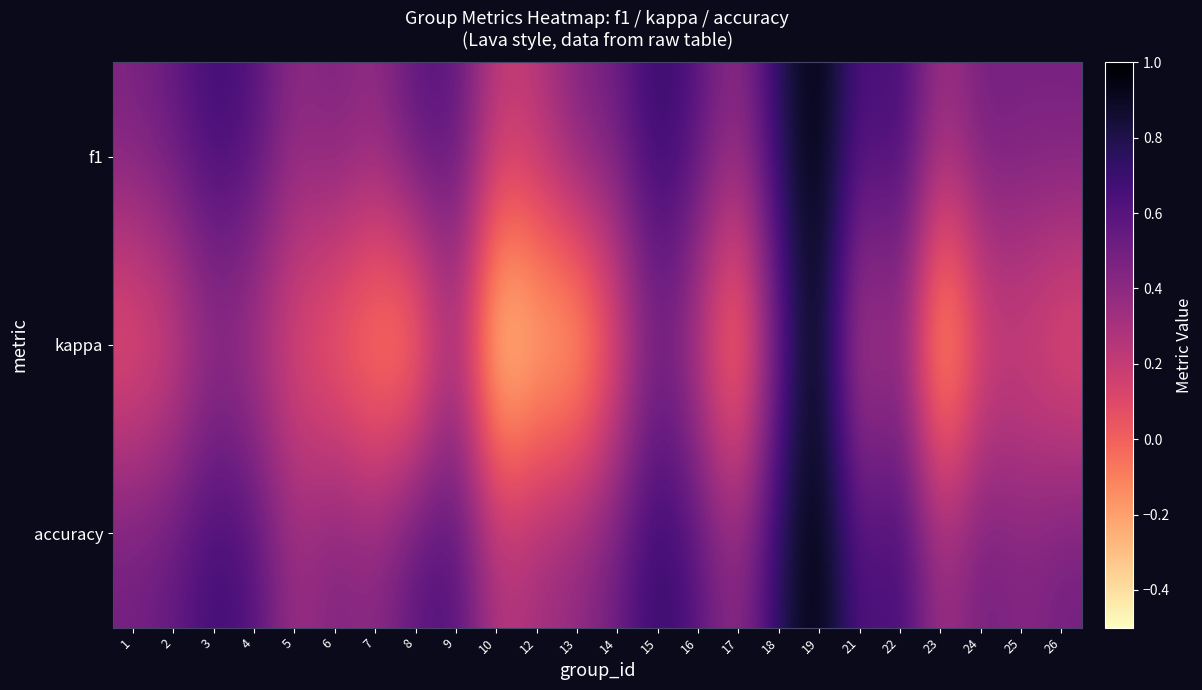

List the series in order of their peak value, highest first.

f1, kappa, accuracy